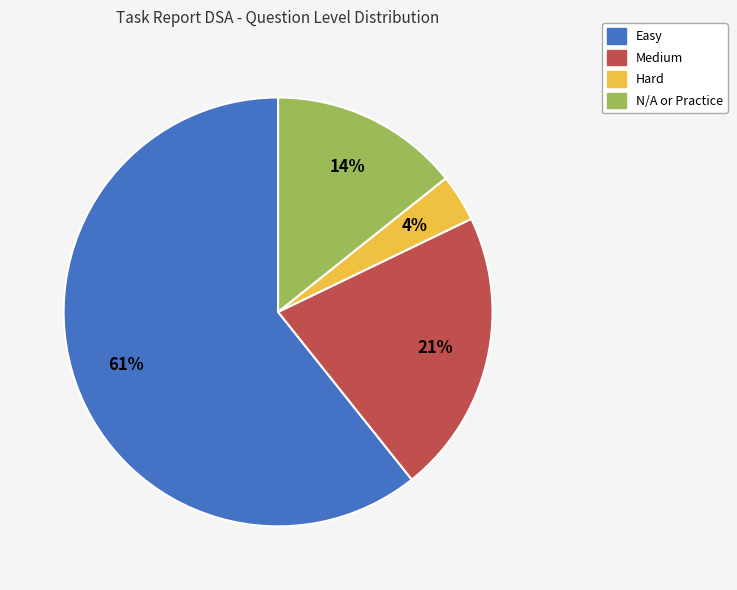

To the nearest percent, what is the average slice percentage?

25%